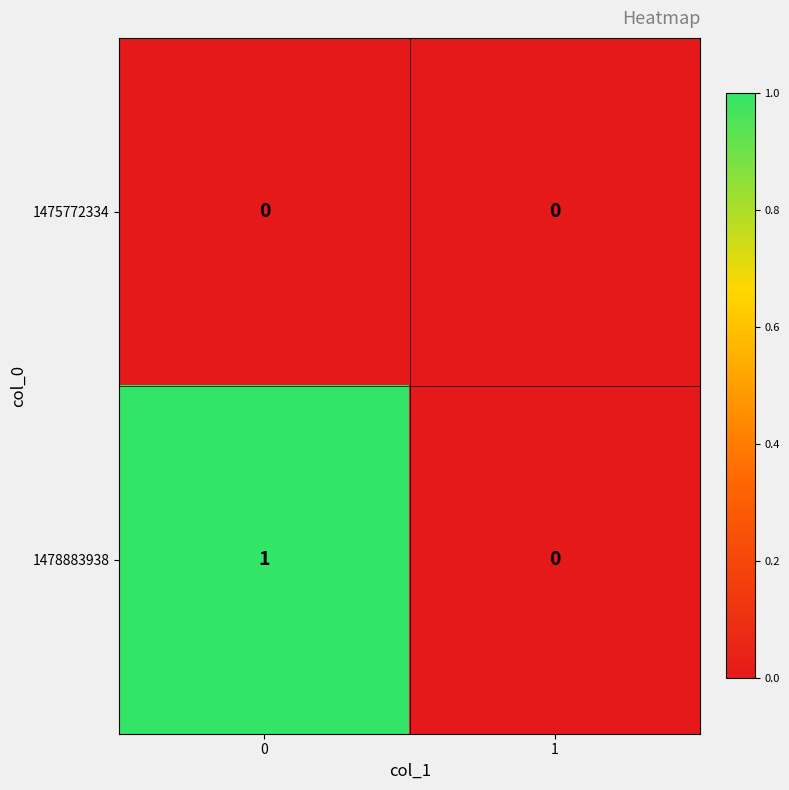

Which series has the largest total across all categories?

1478883938